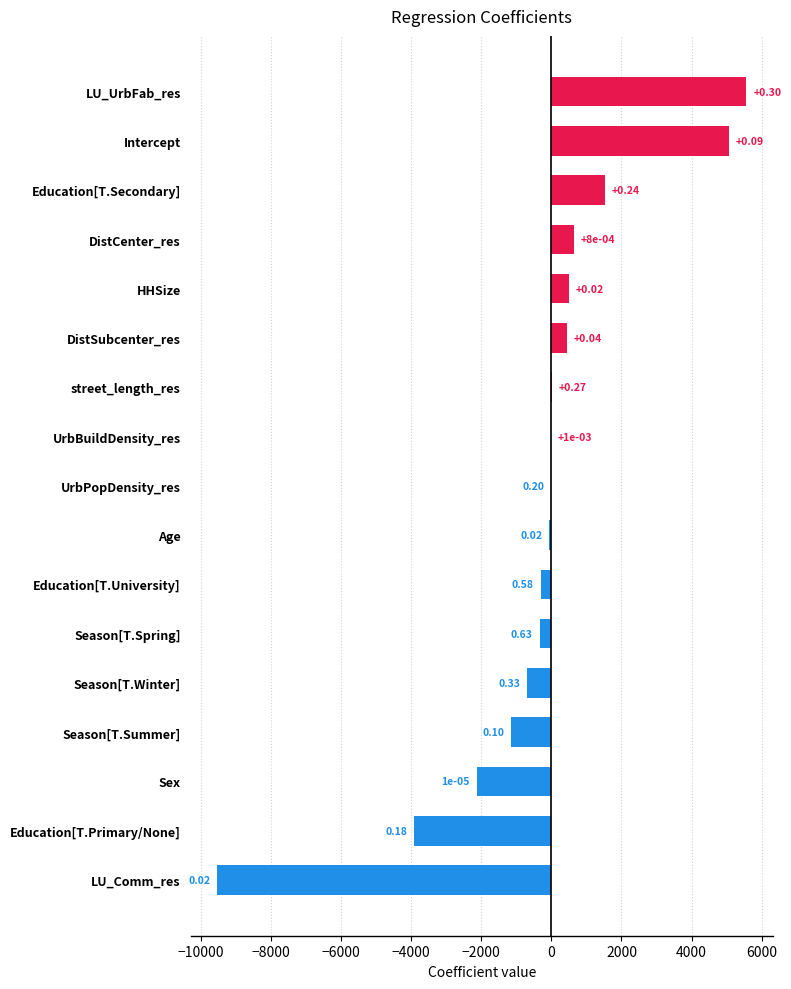

Are the bars horizontal?

Yes